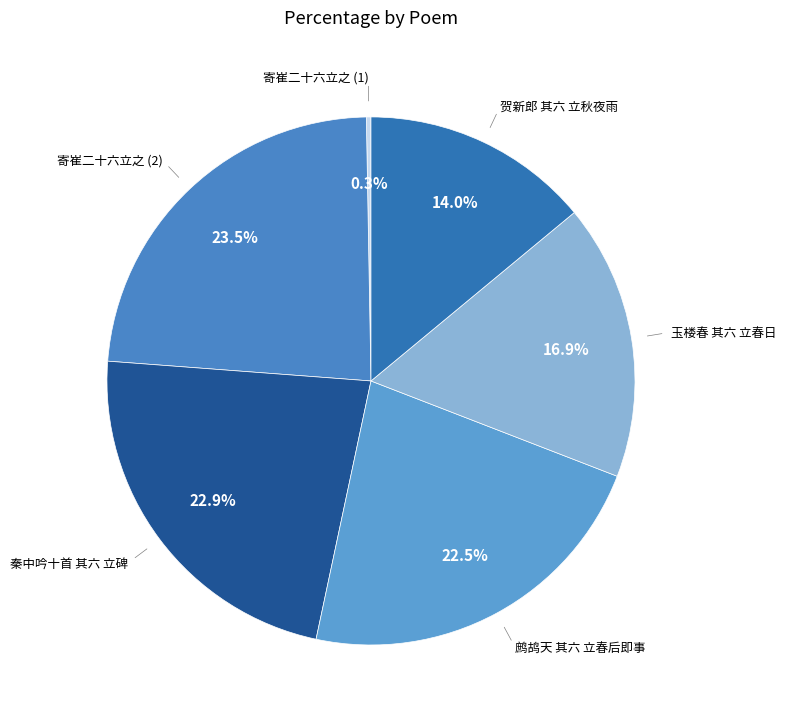

True or false: 玉楼春 其六 立春日 accounts for 17% of the total.

True